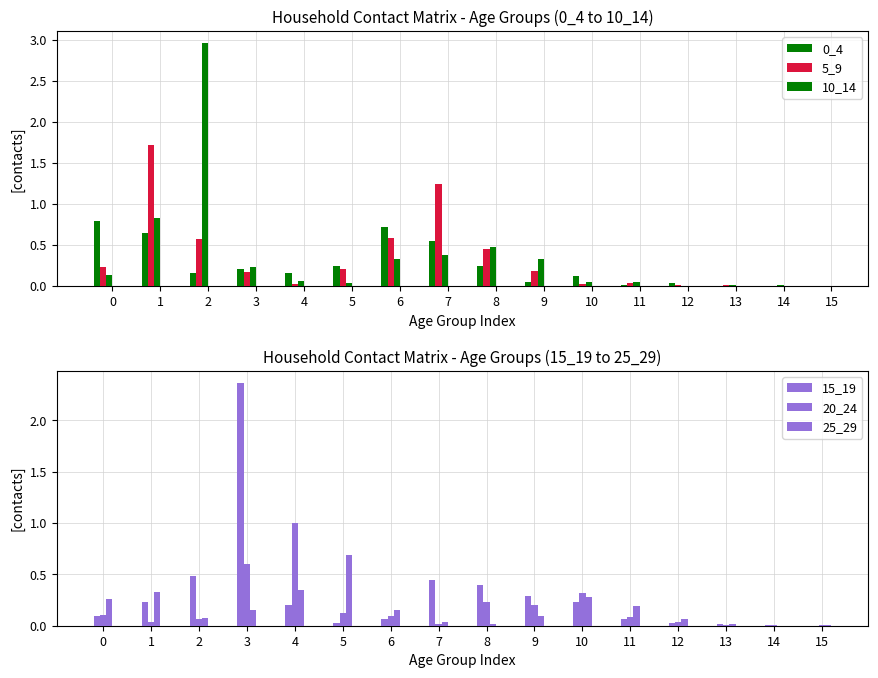

Where is 0_4 nearest to the value 0?

14